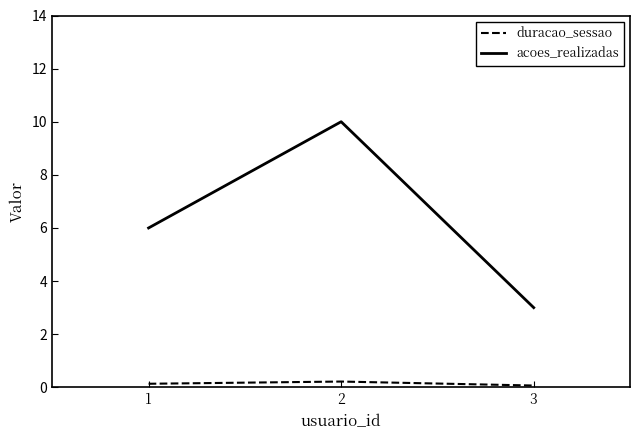

Reading left to right, list all the values displayed in this chart.

acoes_realizadas: 1=6.0	2=10.0	3=3.0
duracao_sessao: 1=0.1	2=0.2	3=0.1